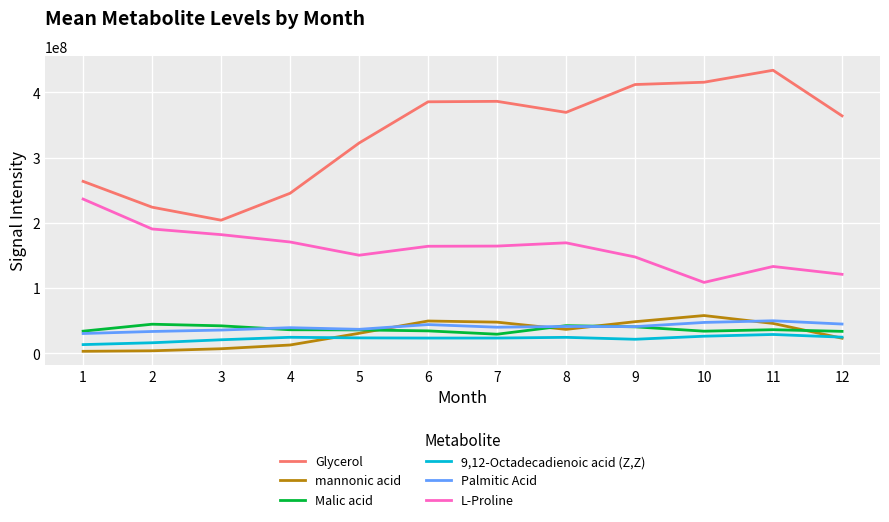

Which series has the largest total across all categories?

Glycerol